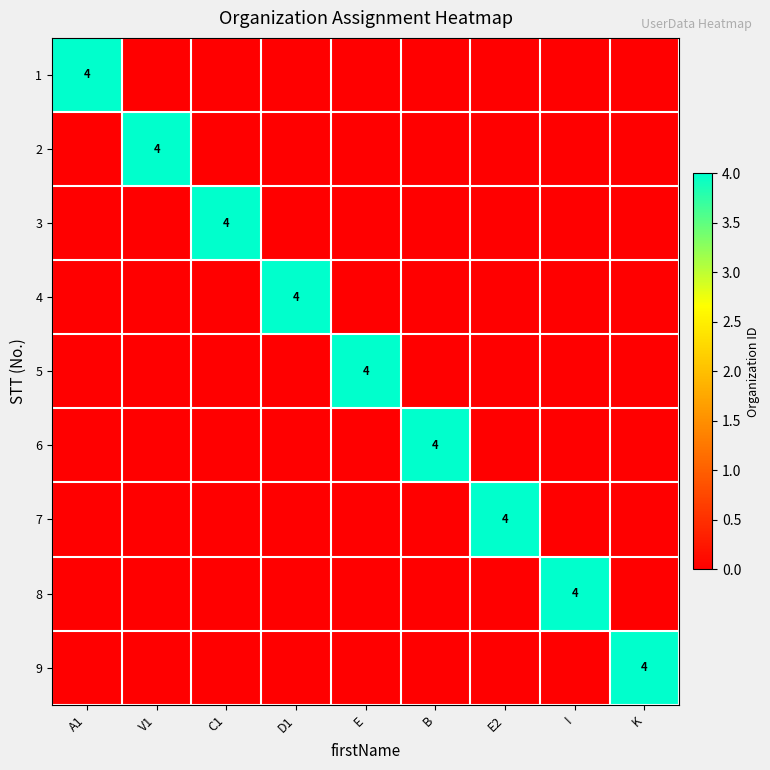

Is the value of 6 at D1 greater than the value of 4 at D1?

No